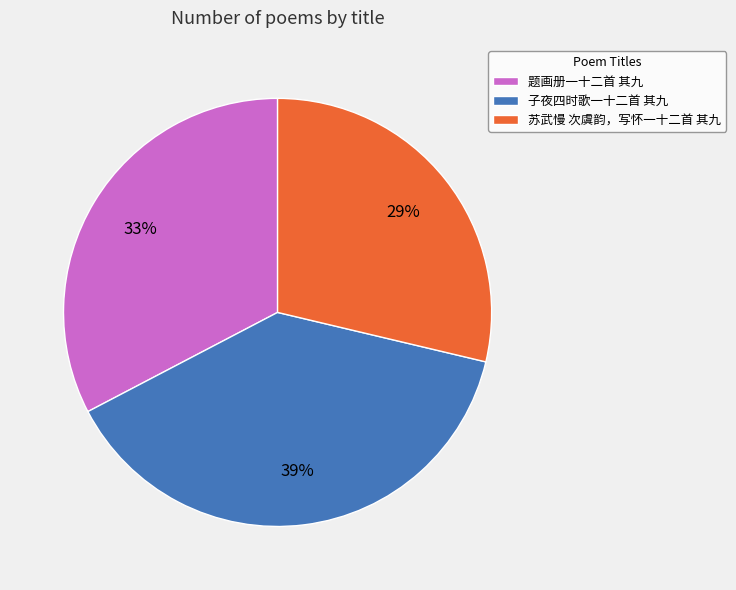

Is 题画册一十二首 其九 the majority of the pie?

No